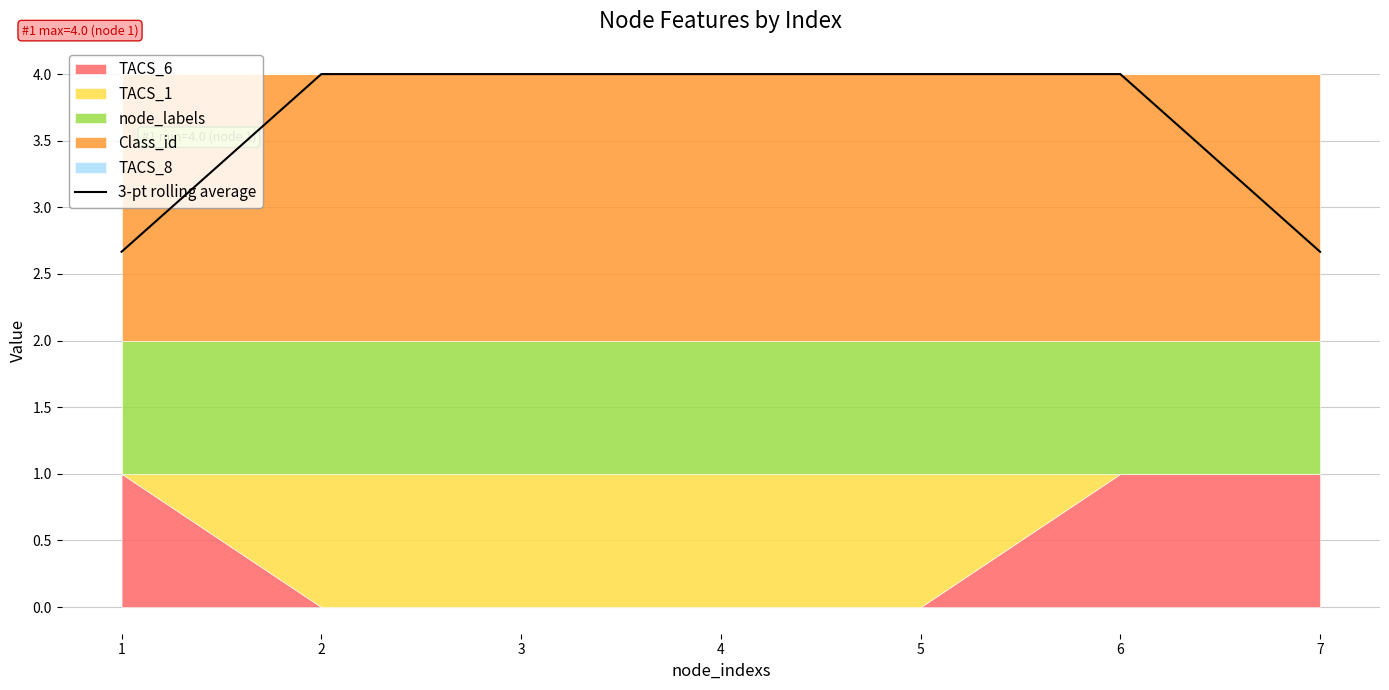

What is the greatest value displayed?

4.0